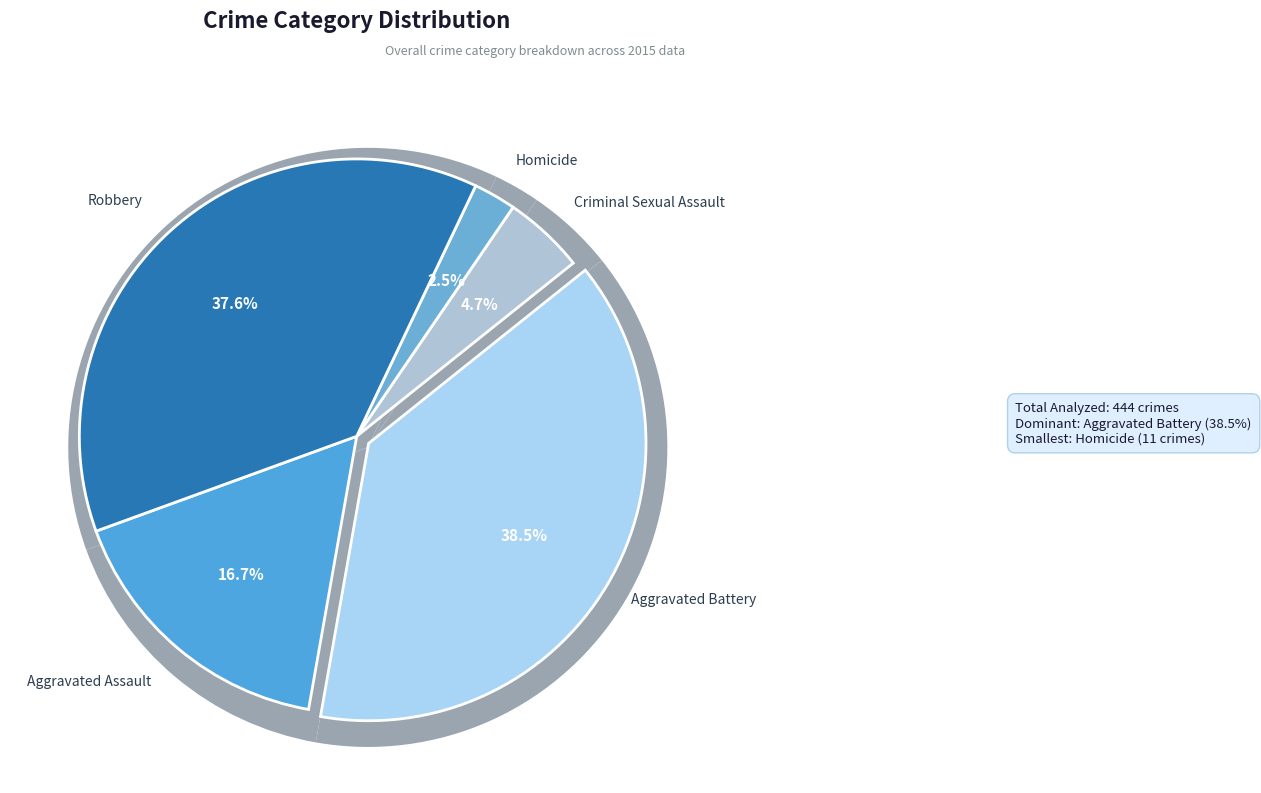

What is the change in value from Aggravated Battery to Criminal Sexual Assault?

-150